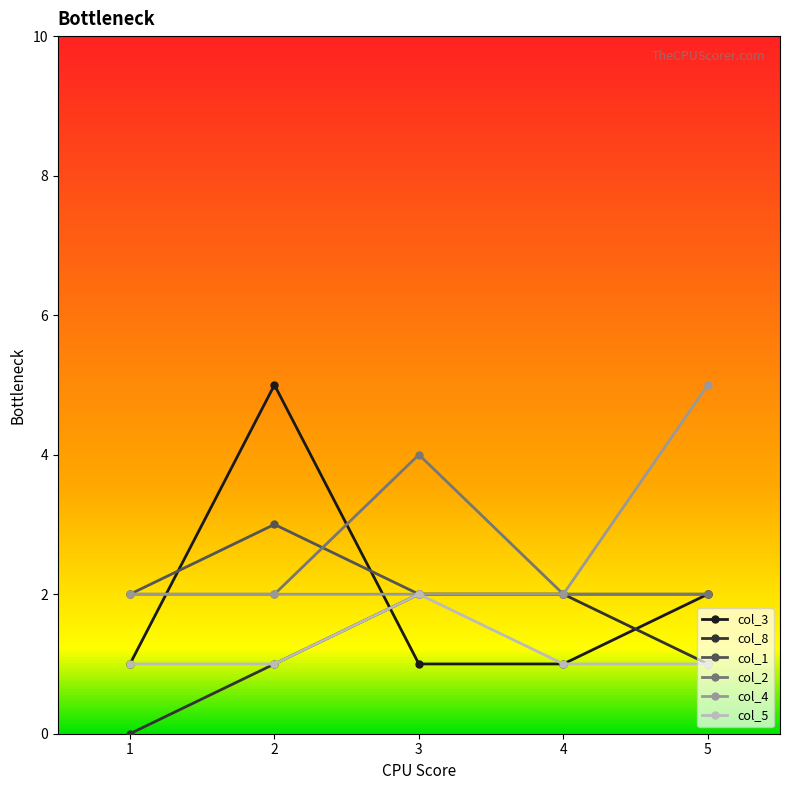

Where do col_3 and col_1 first cross each other?

1 and 2